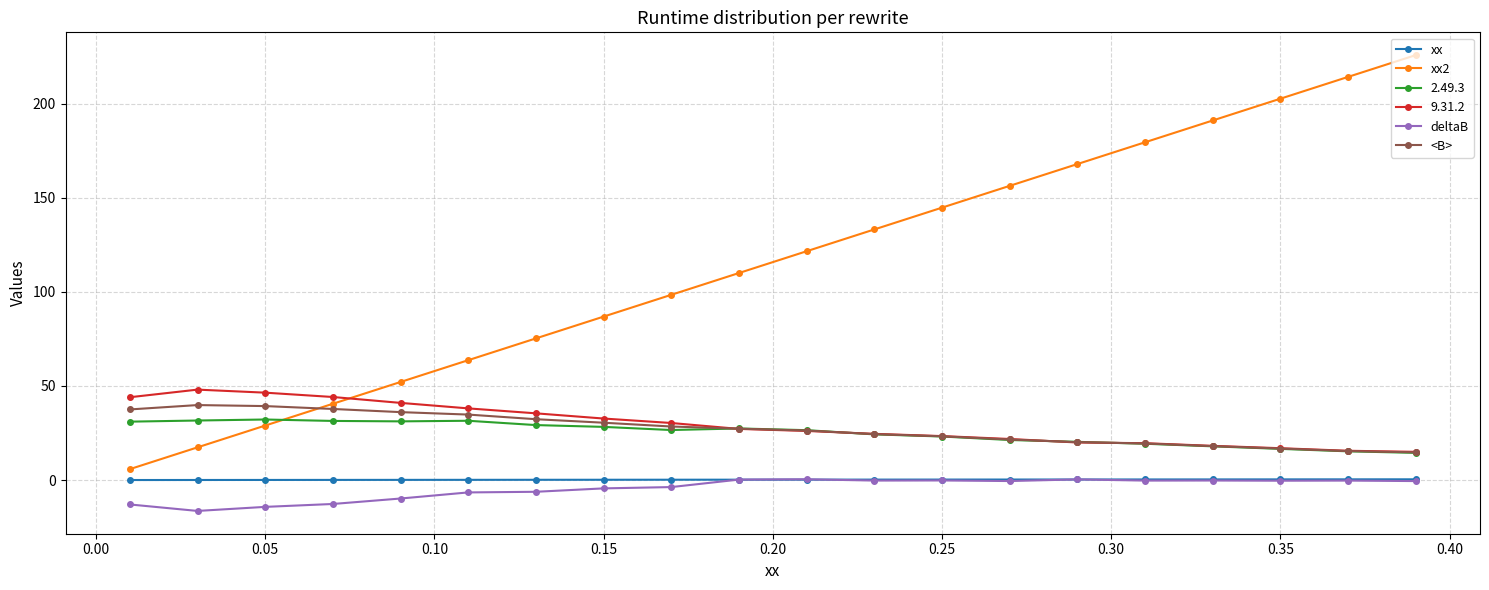

True or false: xx and xx2 cross at least once.

False